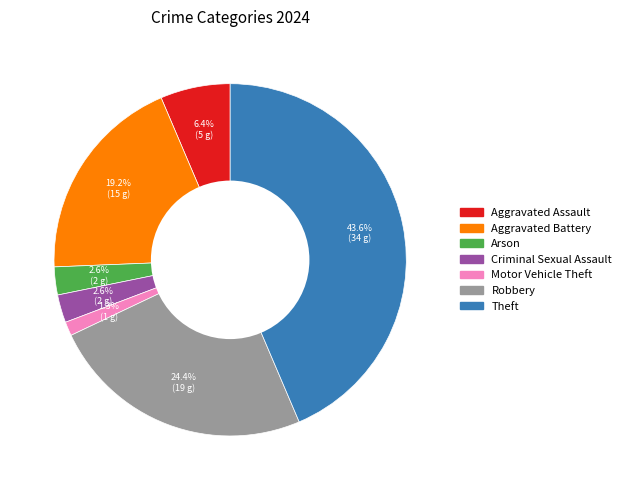

Does any single category account for the majority?

No